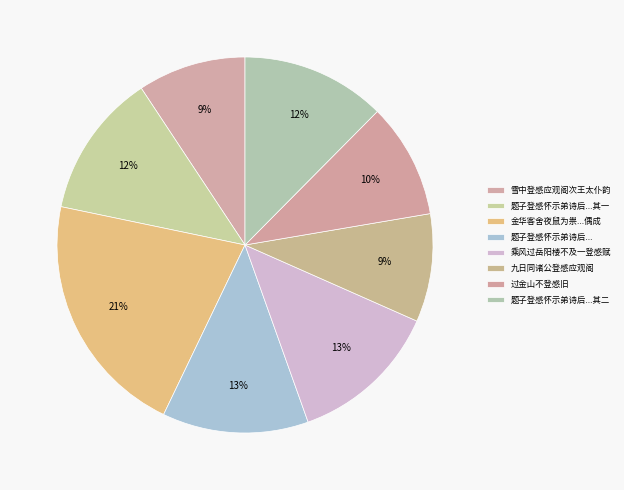

How many slices are in this pie chart?

8